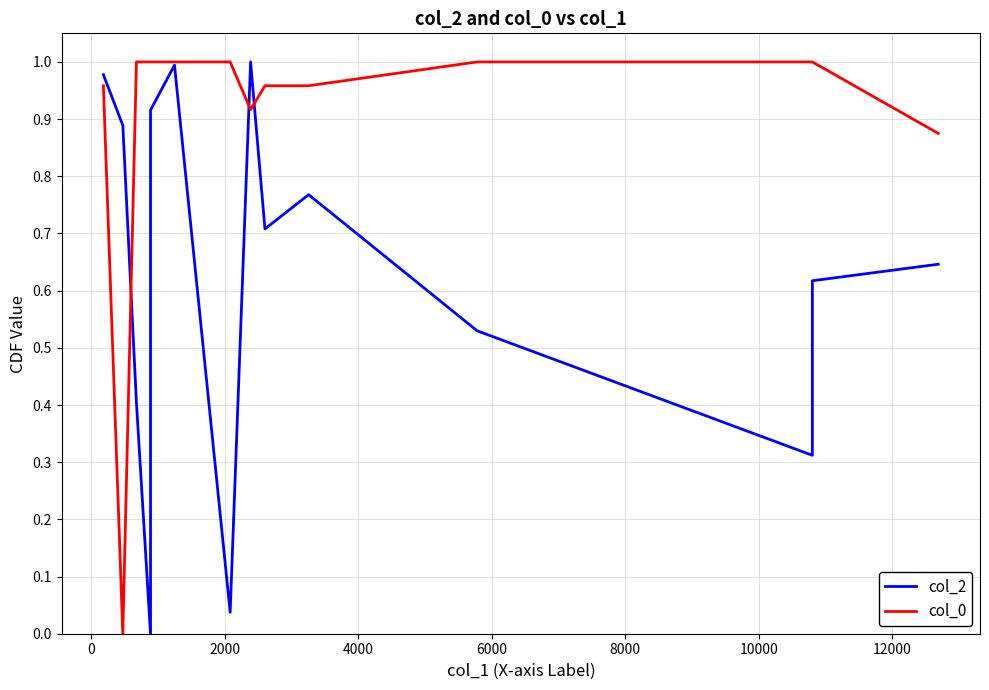

At how many categories does at least one series exceed 0?

14